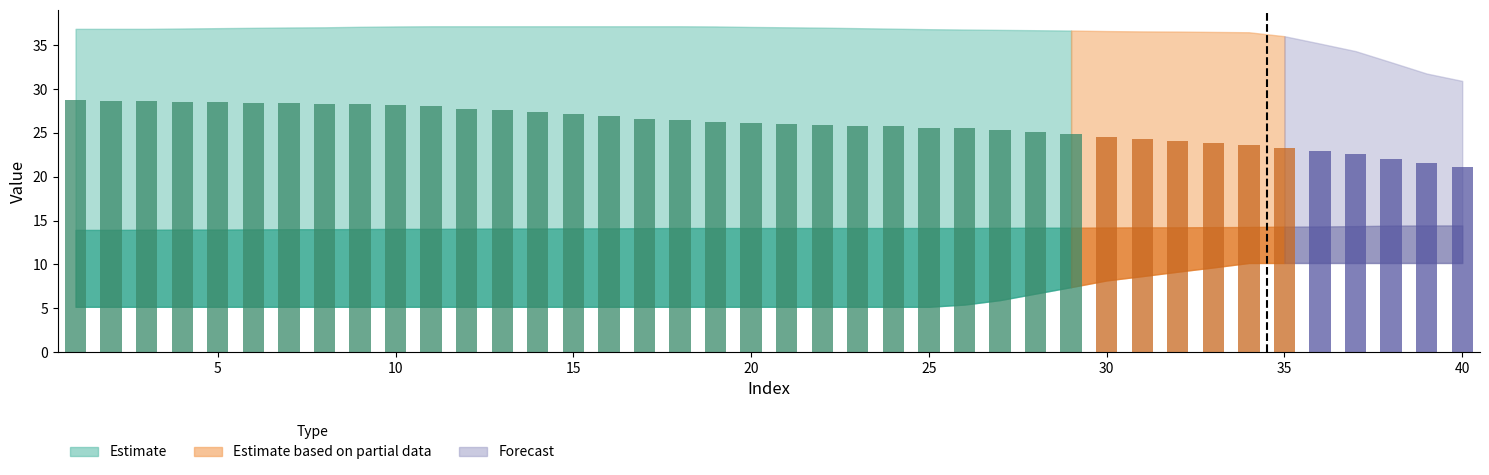

What is the difference between the second highest and second lowest values?

7.2